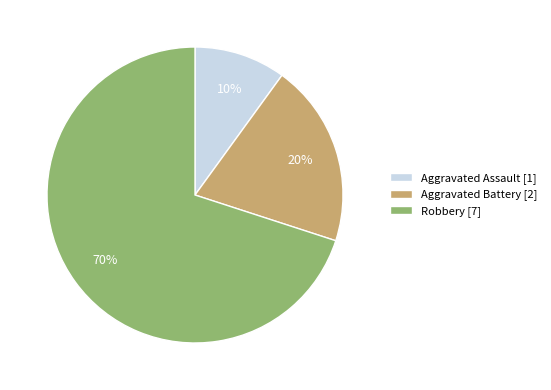

Rank the categories by value from lowest to highest.

Aggravated Assault, Aggravated Battery, Robbery